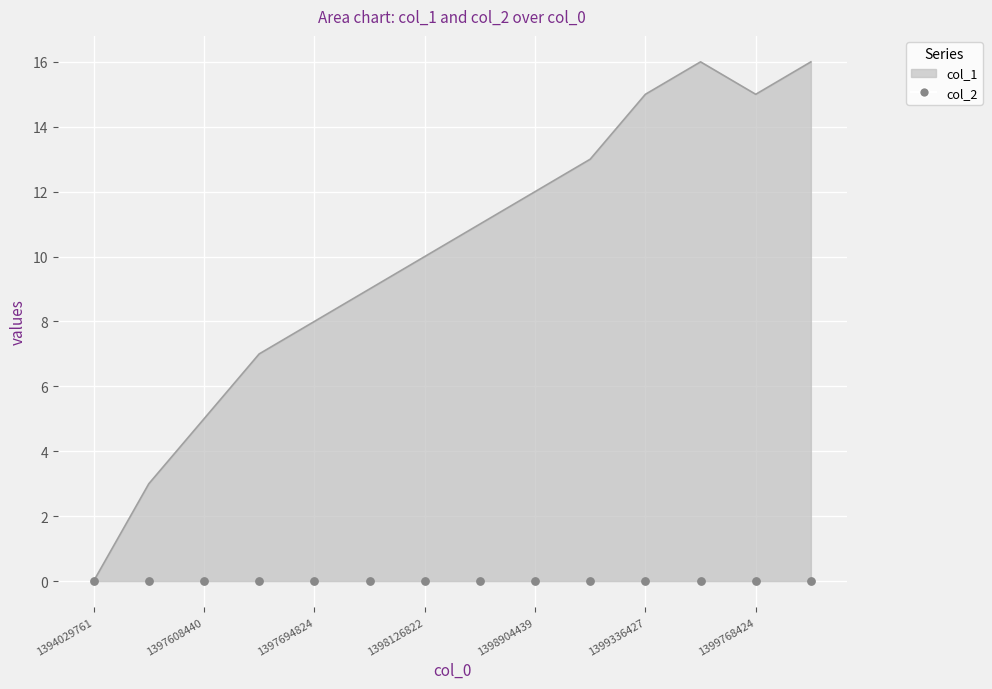

Between 1397694824 and 1399768424, which is larger?

1399768424